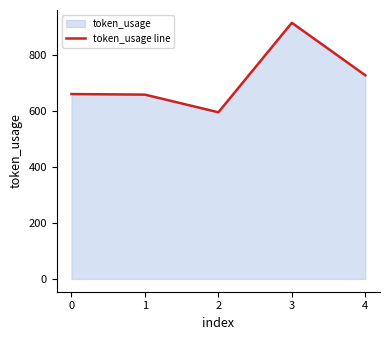

True or false: there are more than 0 points higher than both neighbors.

True